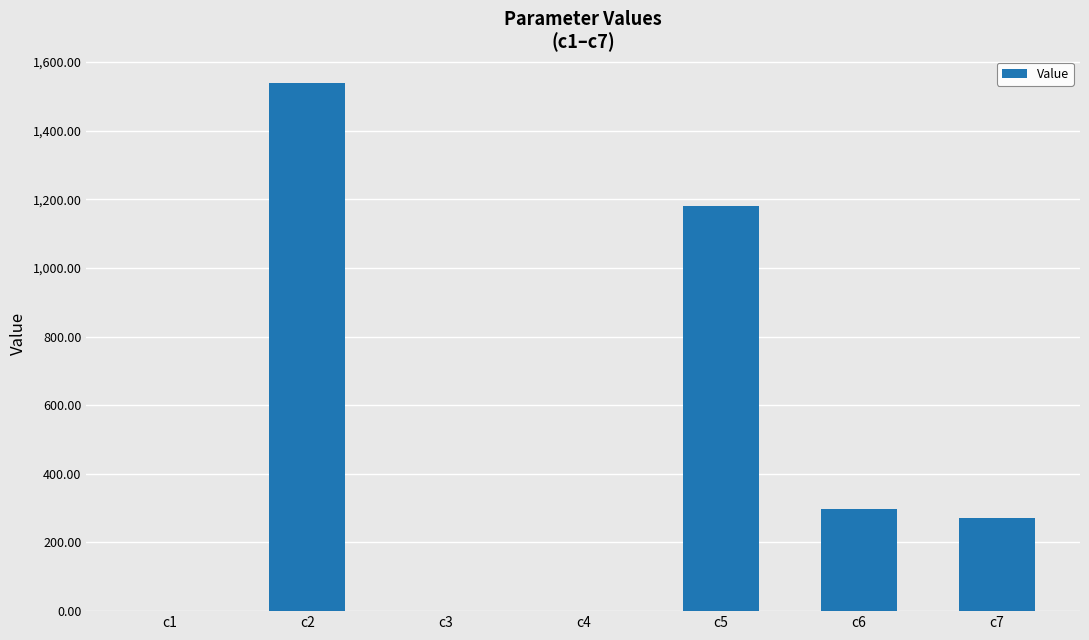

Which label corresponds to the largest value in the chart?

c2